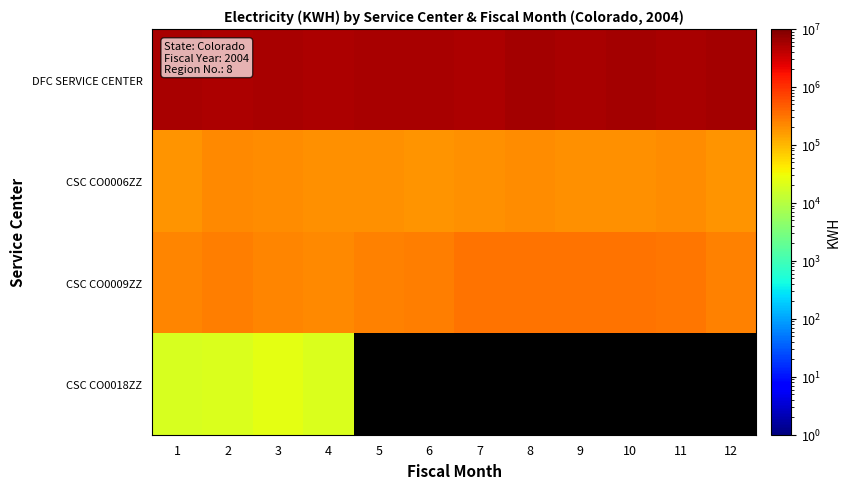

List the labels in order of CSC CO0006ZZ value, largest first.

2, 11, 8, 3, 5, 9, 7, 10, 4, 6, 12, 1